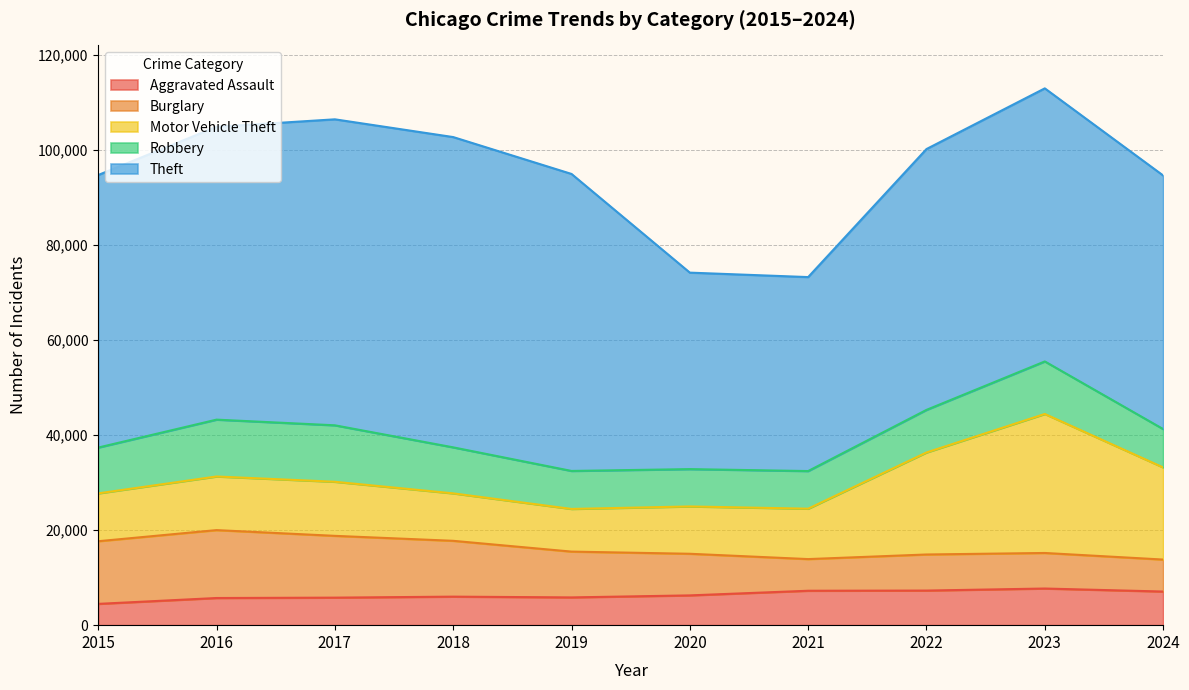

Reading left to right, what are all the values shown in this chart?

Aggravated Assault: 4480	5713	5793	6002	5841	6265	7242	7280	7710	7075
Burglary: 13184	14289	13001	11747	9638	8758	6662	7592	7481	6730
Motor Vehicle Theft: 10068	11285	11380	9985	8978	9959	10604	21463	29251	19388
Robbery: 9638	11960	11880	9681	7995	7855	7920	8963	11053	8072
Theft: 57351	61623	64386	65290	62495	41343	40816	54887	57460	53359